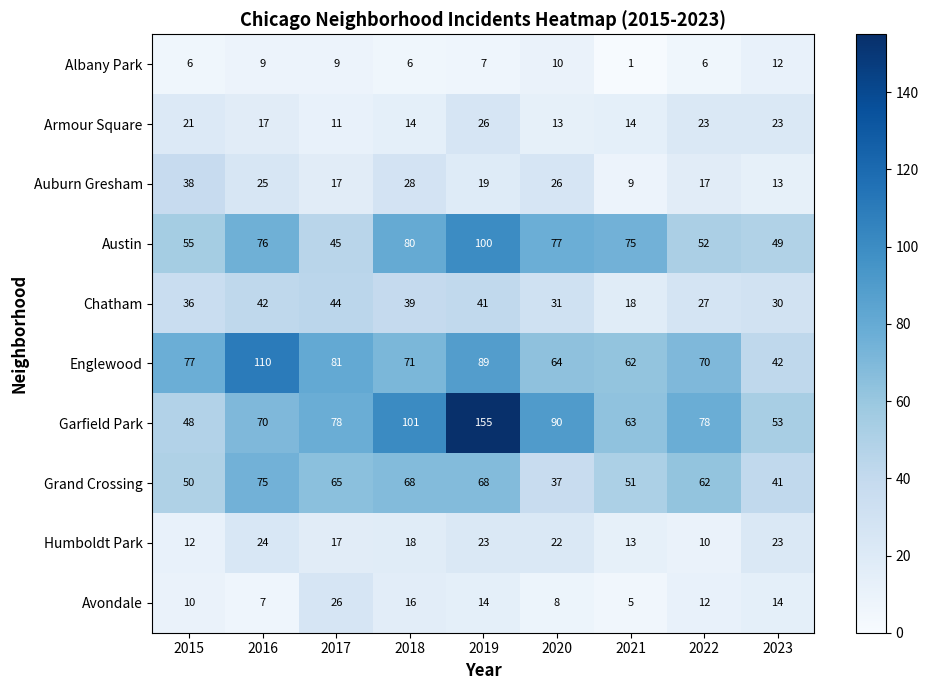

How many distinct data groups are displayed?

10